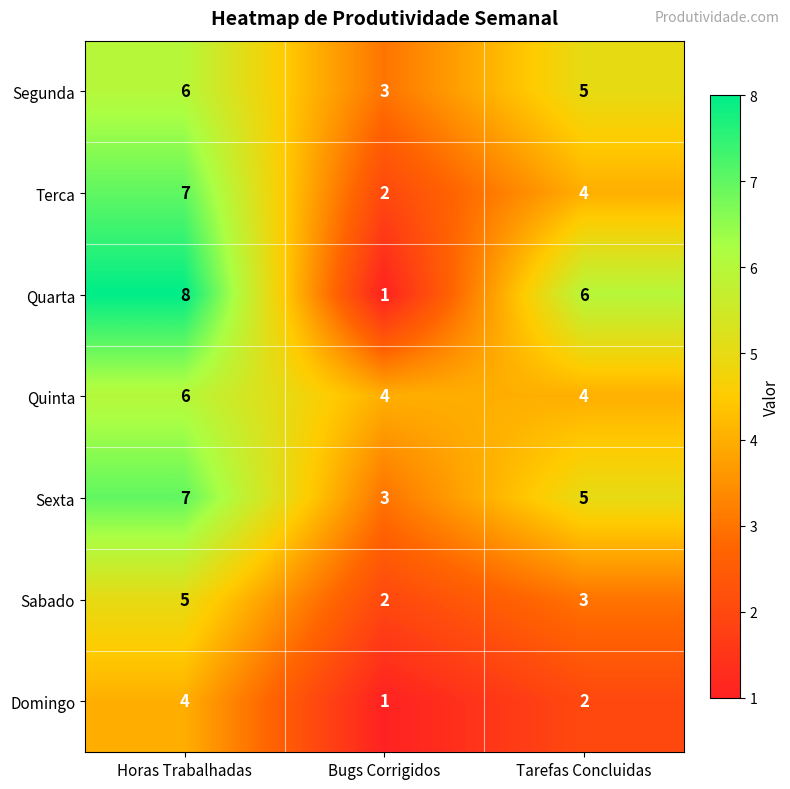

The Sexta series shows 1 at Tarefas Concluidas. True or false?

False